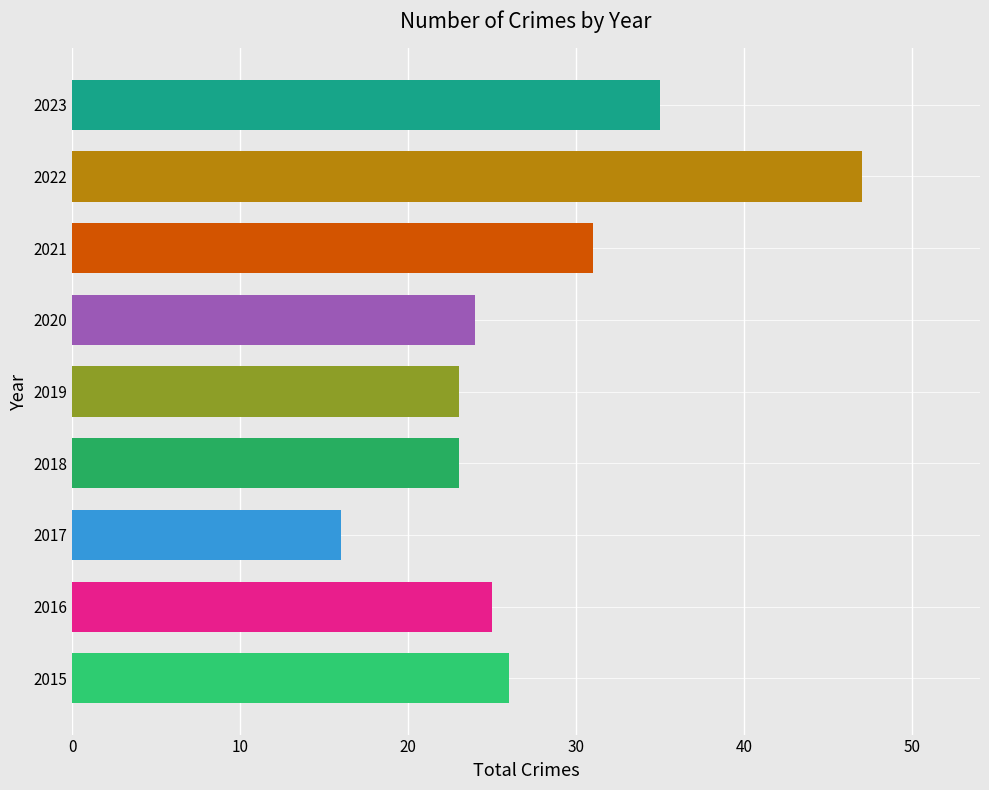

What is the sum of the values at 2015 and 2017?

42